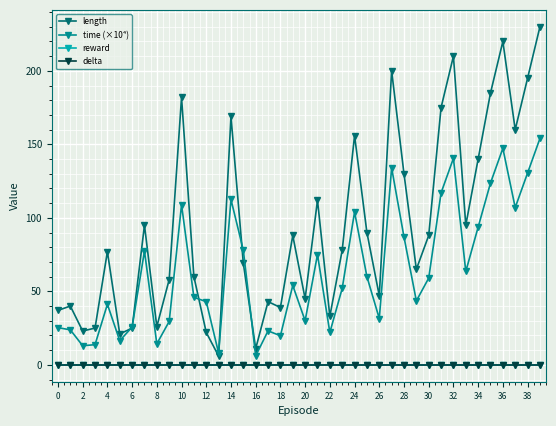

Does the chart have visible grid lines?

Yes